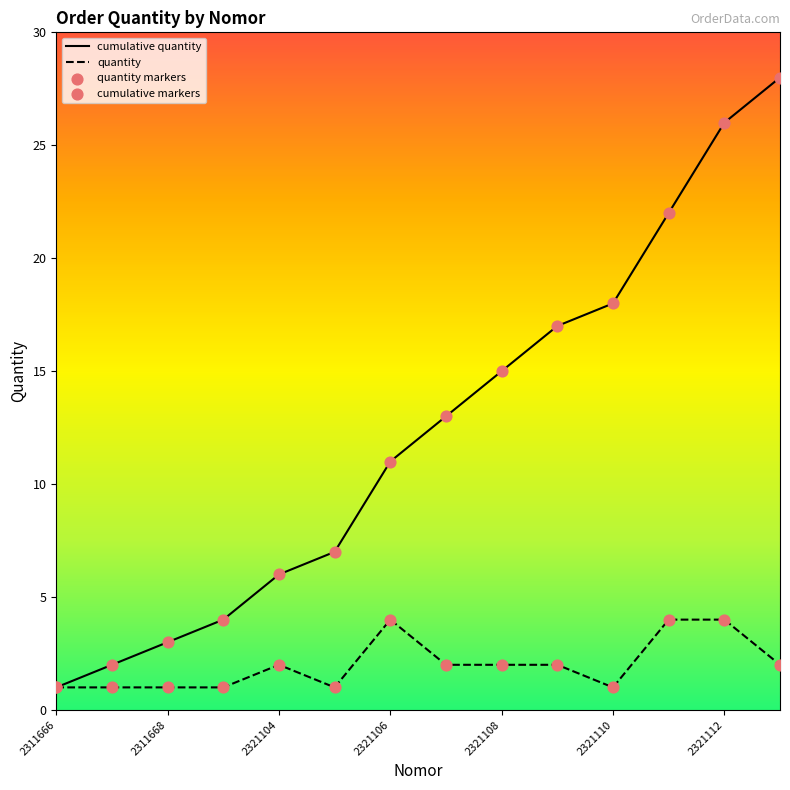

Which series reaches the minimum Y coordinate?

cumulative quantity